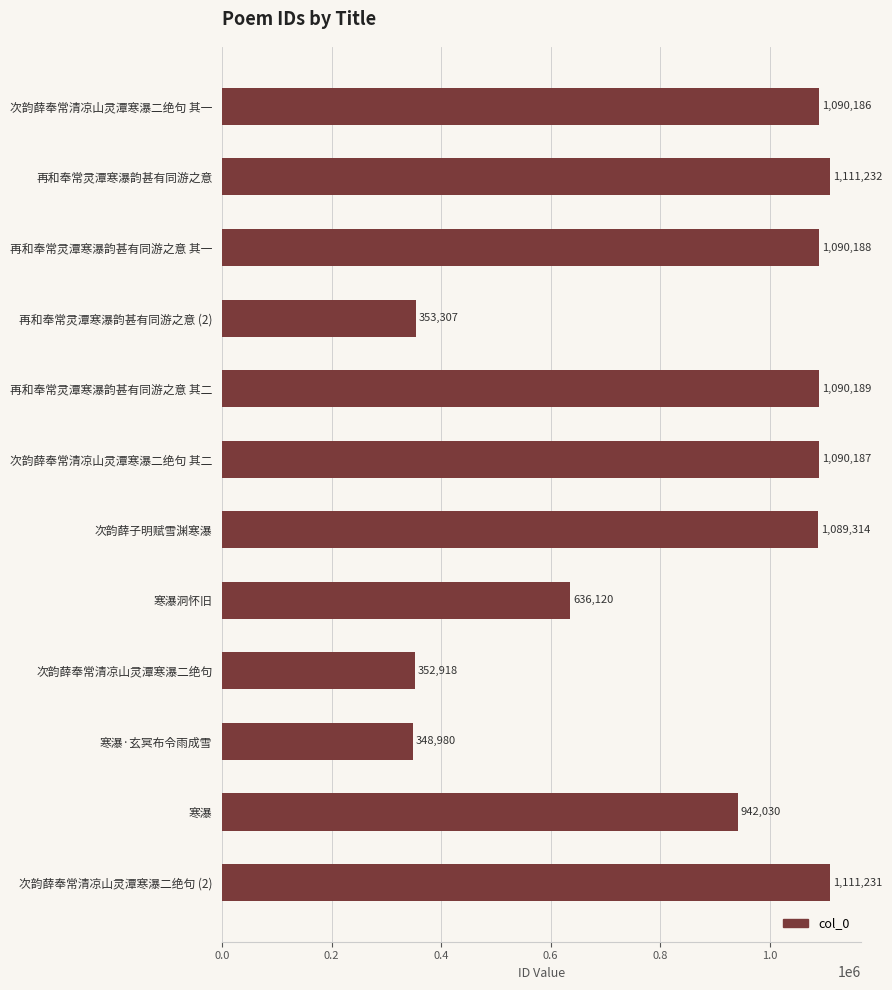

What is the average value?

858824